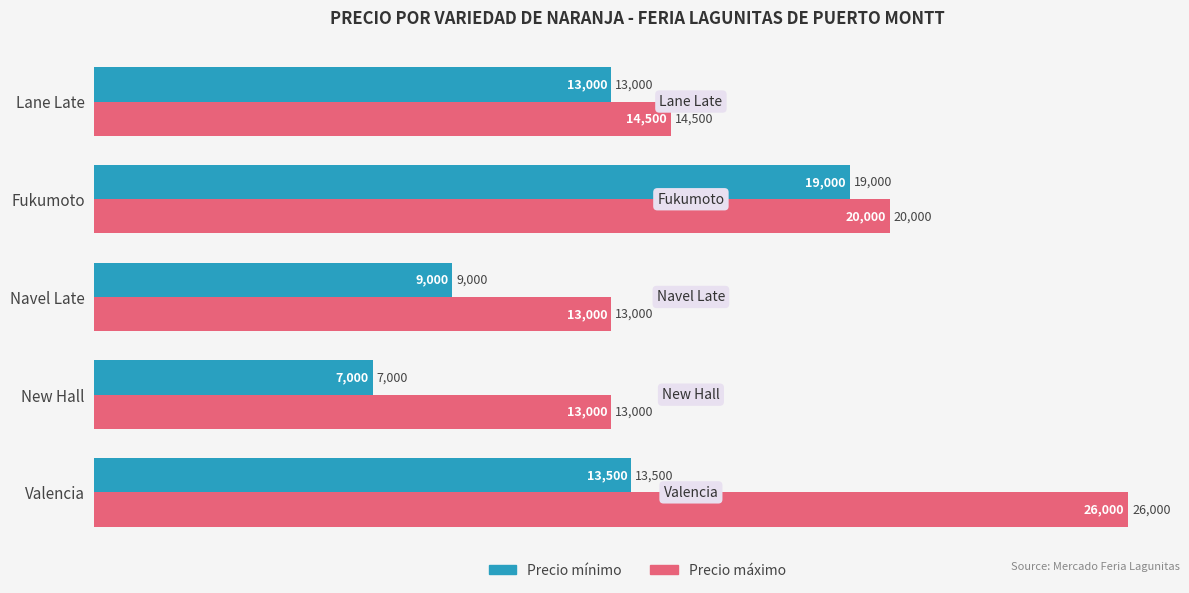

Rank the series by their maximum value, from lowest to highest.

Precio mínimo, Precio máximo